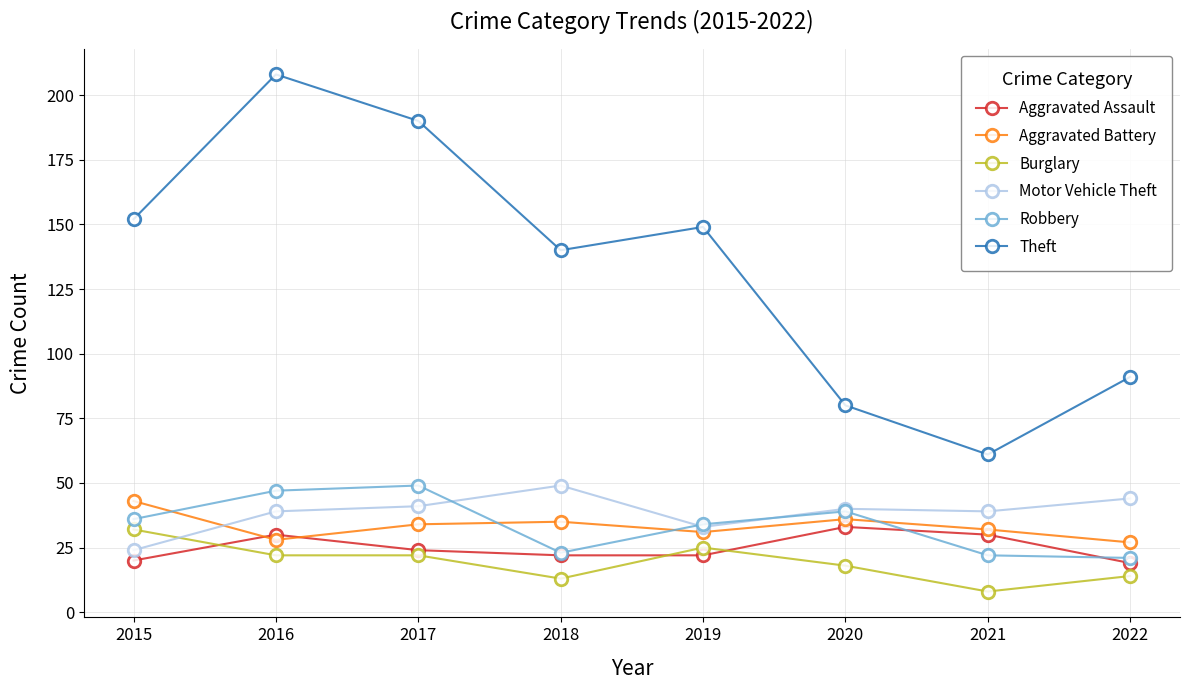

At how many categories does at least one series exceed 45?

8